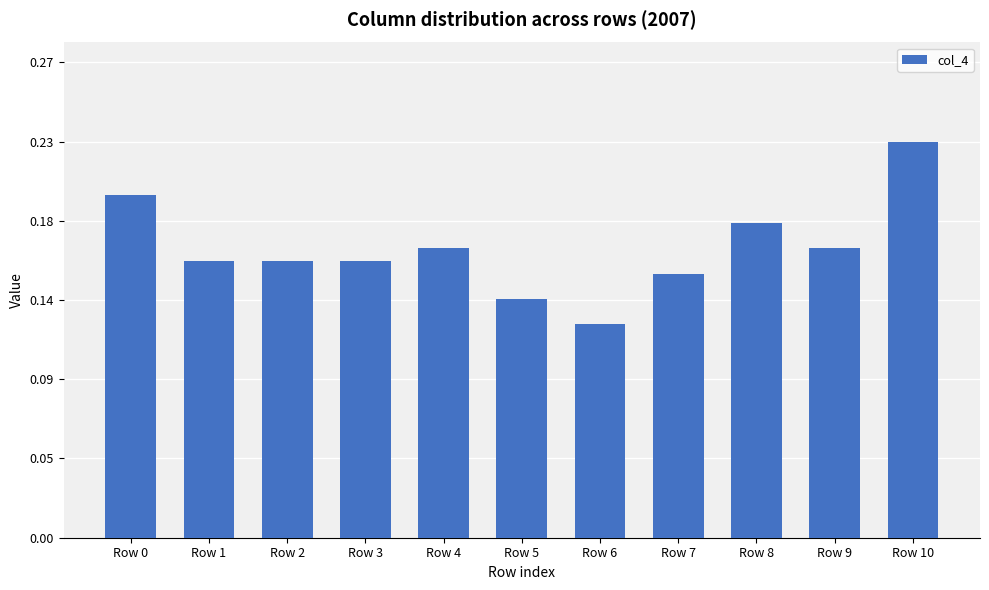

Reading left to right, transcribe all the data shown in this chart.

0.2	0.2	0.2	0.2	0.2	0.1	0.1	0.1	0.2	0.2	0.2